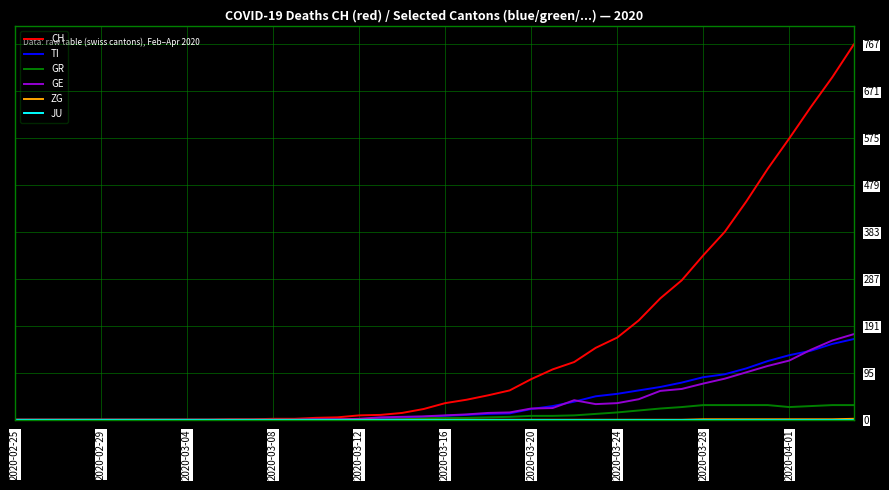

Which series has the widest spread of values?

CH